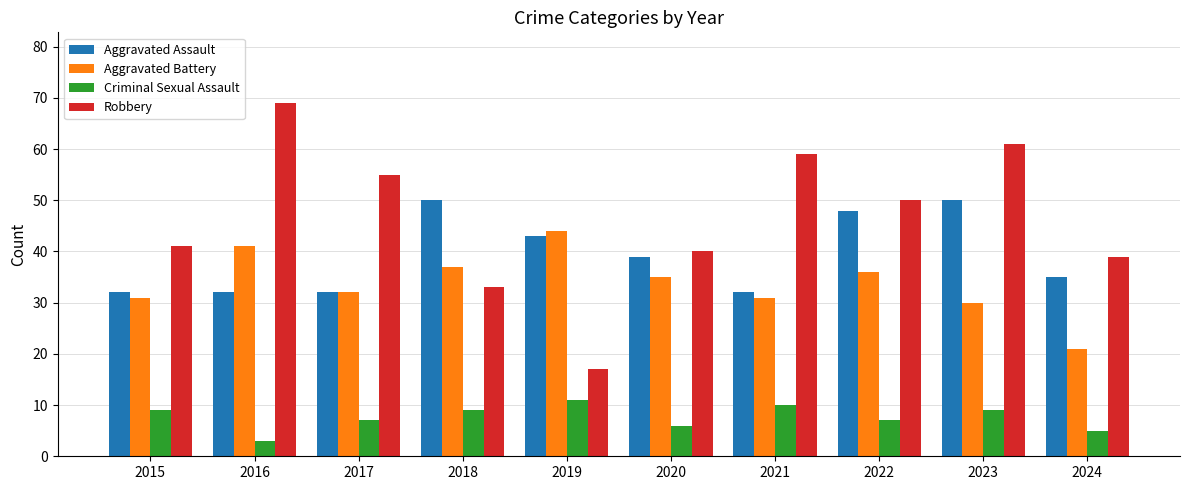

The value of Robbery at 2023 is 61. True or false?

True